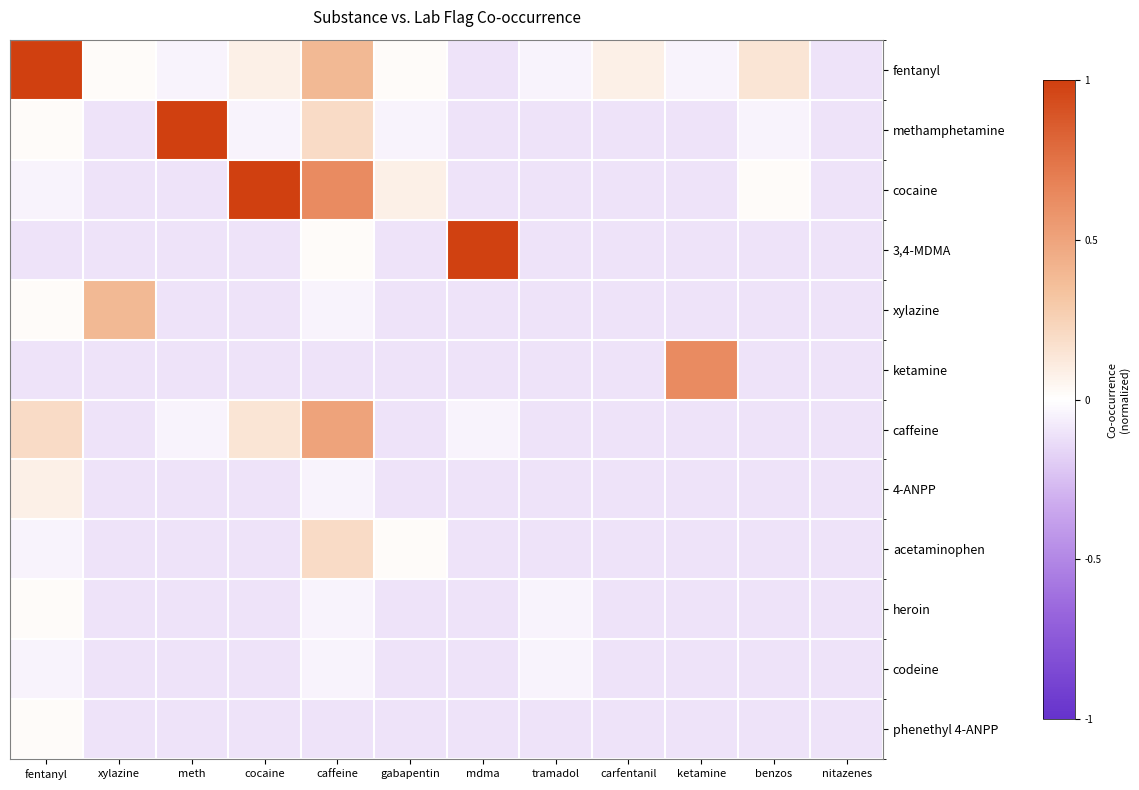

True or false: 3,4-MDMA has a value of -0.1 at nitazenes.

True